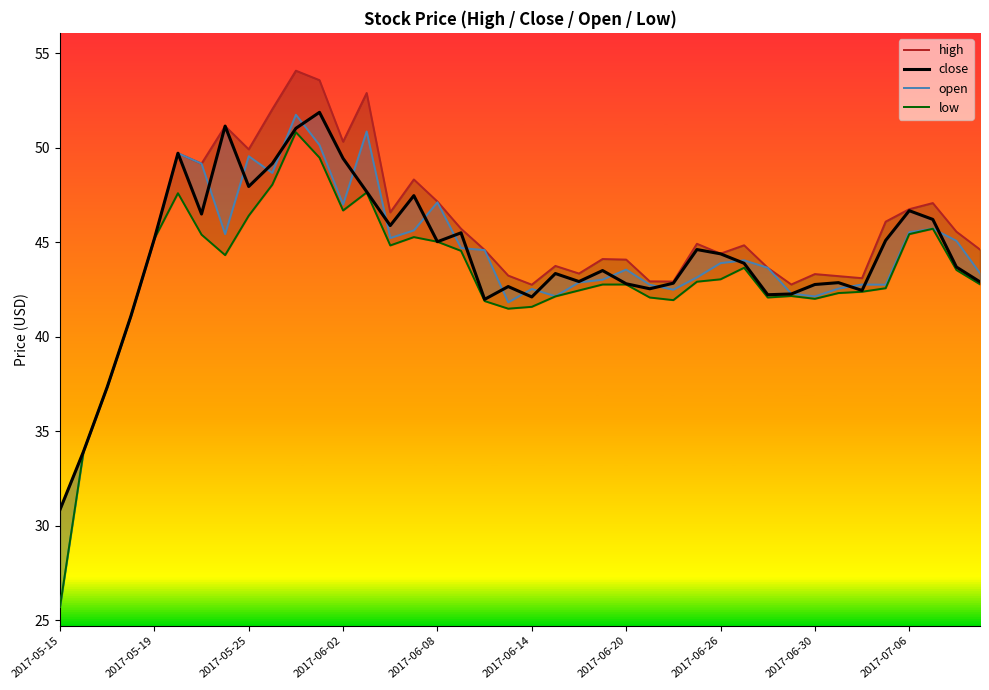

Reading left to right, transcribe all the data shown in this chart.

high: 30.9	33.9	37.3	41.1	45.2	49.7	49.2	51.1	49.9	52.0	54.1	53.6	50.3	52.9	46.6	48.3	47.1	45.7	44.6	43.2	42.8	43.7	43.3	44.1	44.1	42.9	42.9	44.9	44.4	44.8	43.6	42.8	43.3	43.2	43.1	46.1	46.7	47.1	45.6	44.6
close: 30.9	33.9	37.3	41.1	45.2	49.7	46.5	51.1	47.9	49.2	51.0	51.9	49.4	47.7	45.9	47.5	45.0	45.5	42.0	42.7	42.1	43.3	42.9	43.5	42.8	42.5	42.8	44.6	44.4	43.9	42.2	42.3	42.8	42.9	42.4	45.1	46.7	46.2	43.7	42.9
open: 25.7	33.9	37.3	41.1	45.2	49.7	49.2	45.4	49.5	48.7	51.7	50.1	47.0	50.9	45.2	45.6	47.1	44.7	44.6	41.8	42.5	42.1	42.9	43.0	43.5	42.8	42.5	43.1	43.9	44.0	43.6	42.3	42.1	42.5	42.8	42.8	45.5	45.7	45.1	43.4
low: 25.7	33.9	37.3	41.1	45.2	47.6	45.4	44.3	46.4	48.0	50.8	49.5	46.7	47.6	44.8	45.3	45.0	44.5	41.9	41.5	41.6	42.1	42.4	42.8	42.8	42.1	41.9	42.9	43.0	43.6	42.1	42.2	42.0	42.3	42.4	42.6	45.4	45.7	43.5	42.8